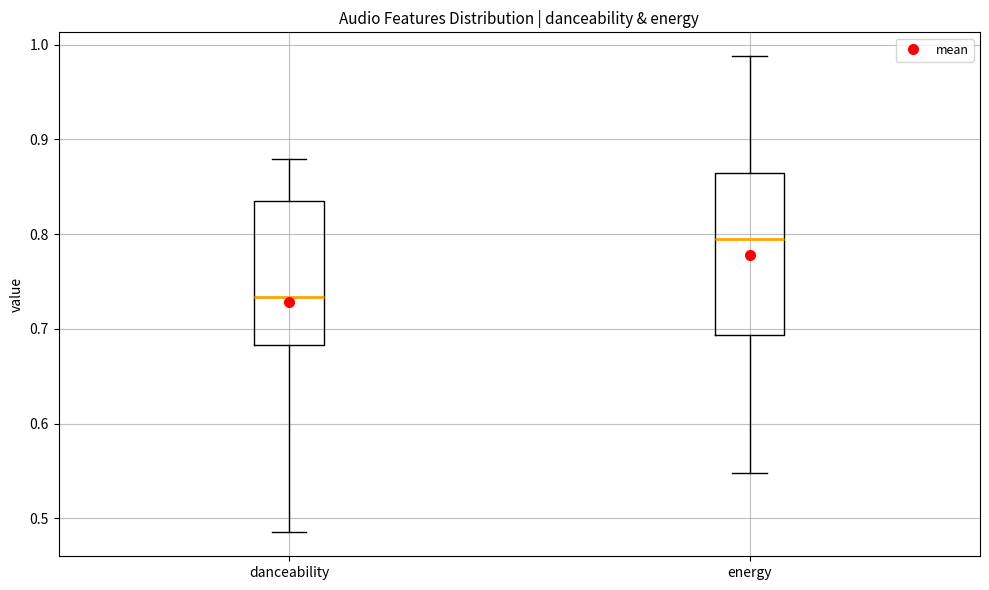

Reading left to right, read every box against the y-axis: the position of its median line, the range the box covers, and the ends of its whiskers. The values are not printed on the chart, so give them approximately, as read against the axis.

danceability: median 0.73, box 0.68 to 0.84, whiskers 0.49 to 0.88
energy: median 0.79, box 0.69 to 0.86, whiskers 0.55 to 0.99